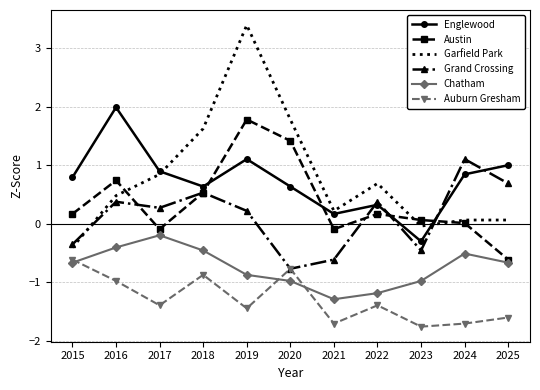

At which category is the sum across all series the highest?

2019